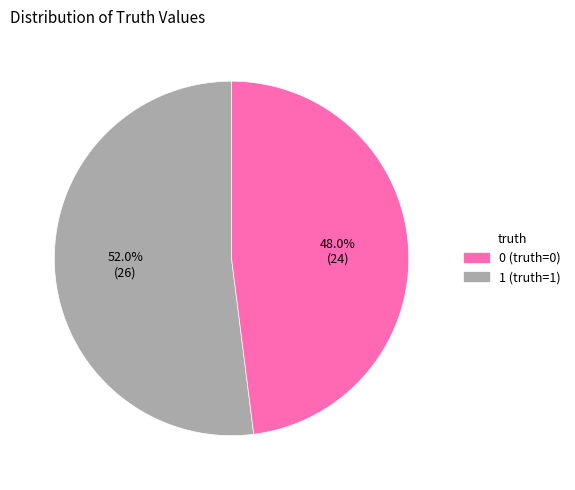

Is there any slice that represents more than half of the pie?

Yes